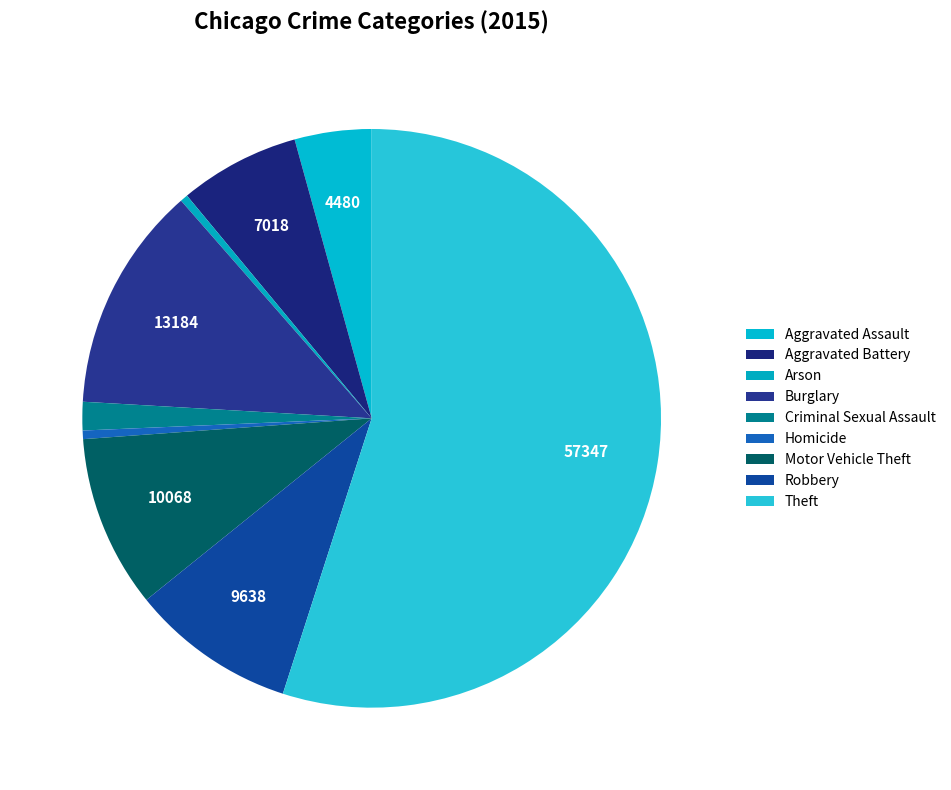

Count the number of slices in the pie.

9